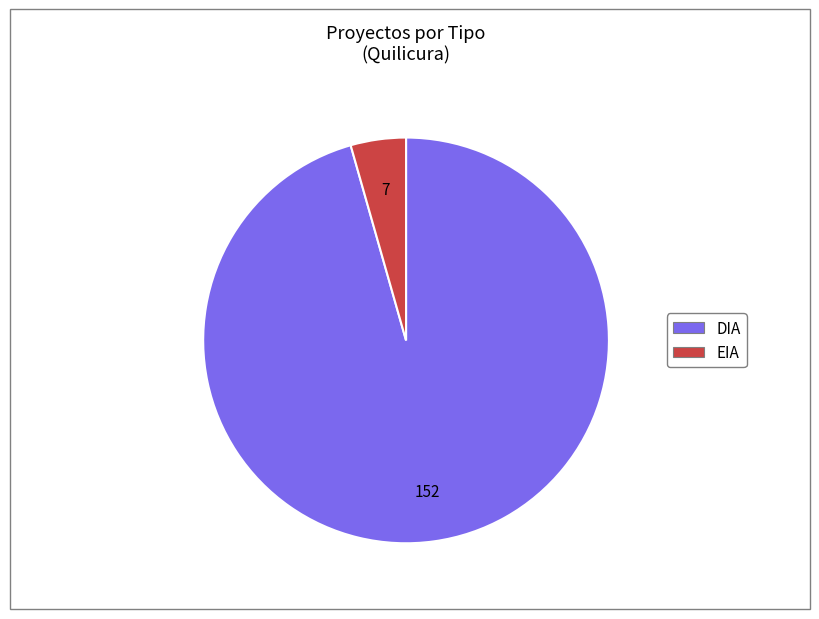

Is the sum of EIA and DIA greater than half?

Yes